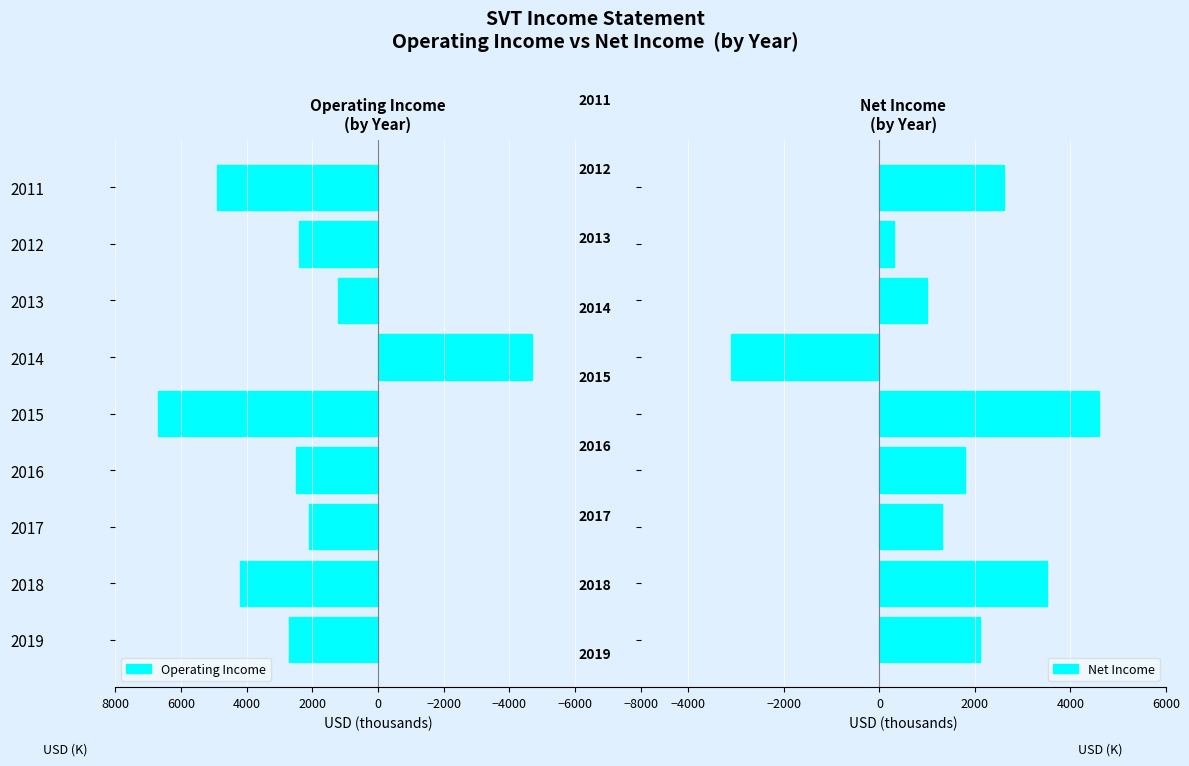

How many groups of bars are there?

9